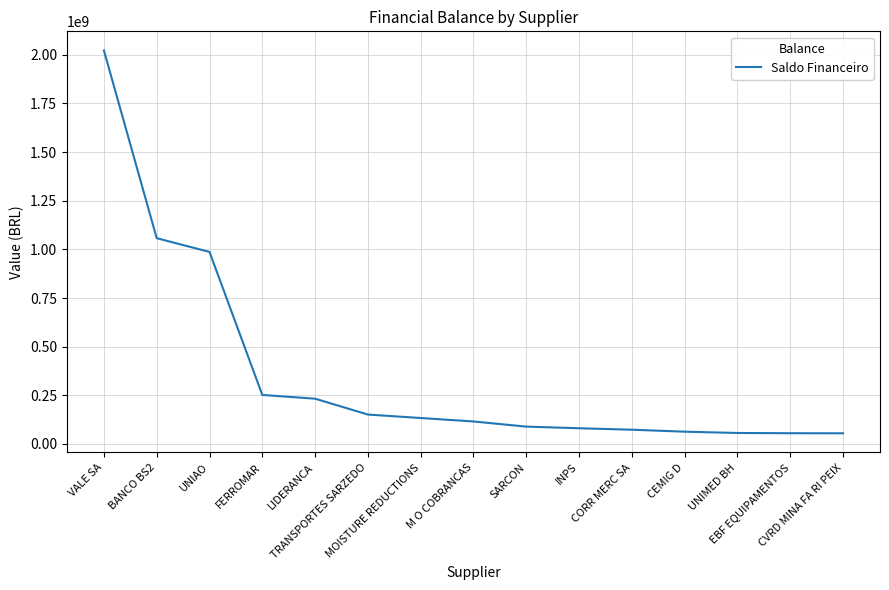

What is the difference between the maximum and minimum values?

1967679607